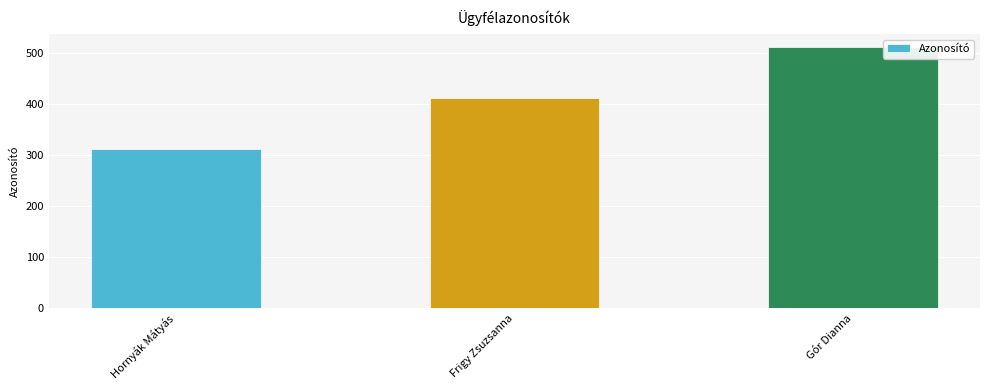

What is the value of the 2nd bar from the left?

412